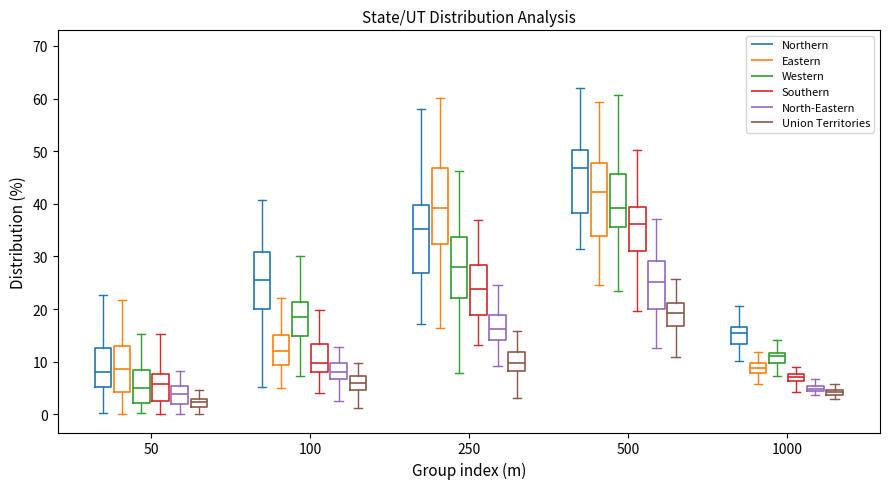

Which box has the lowest median line?

50 (Union Territories)